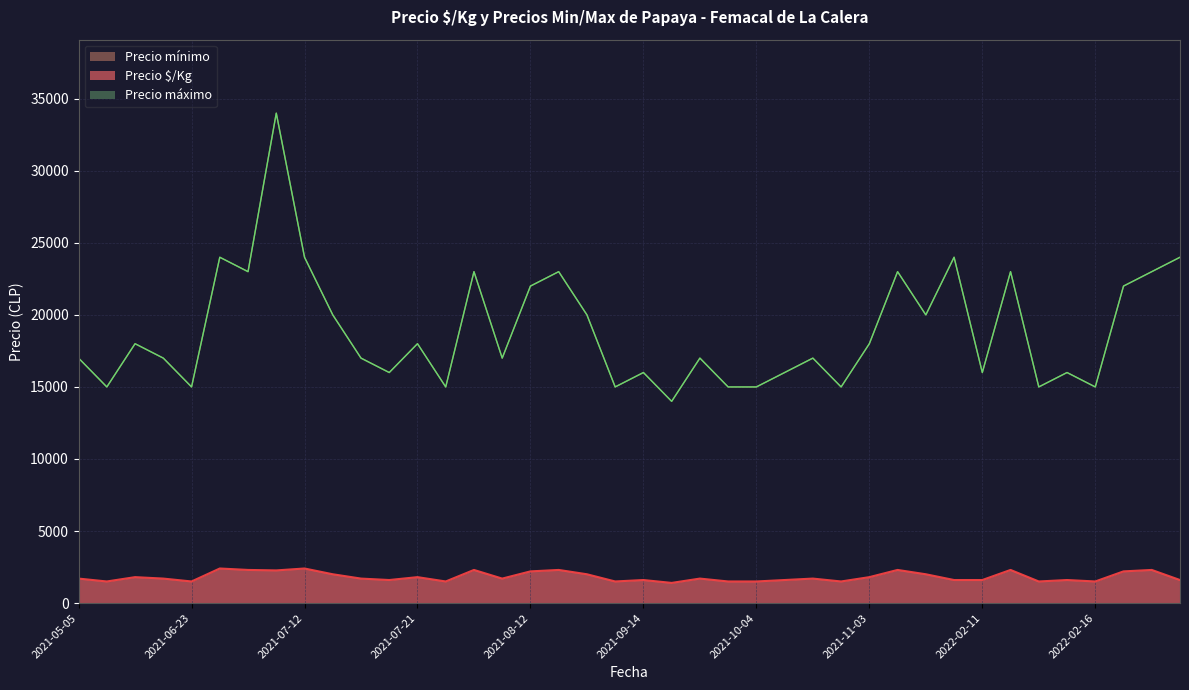

True or false: Precio $/Kg and Precio máximo intersect in this chart.

False